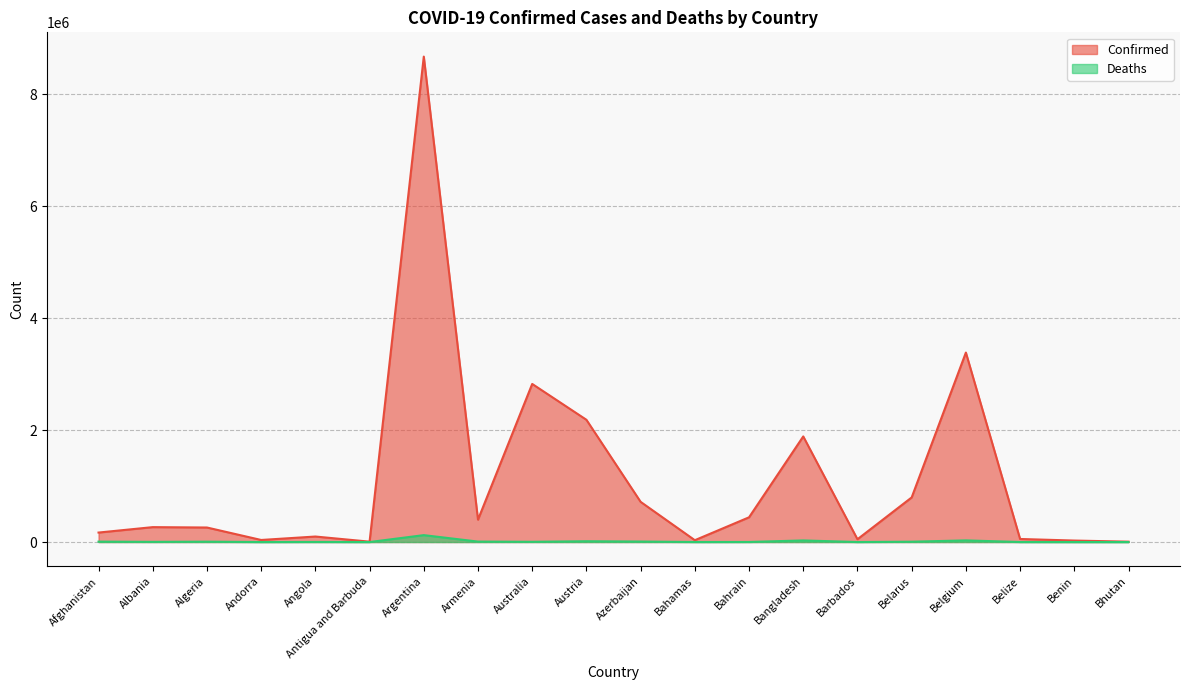

What is the difference between the maximum and minimum values in the Deaths series?

123440